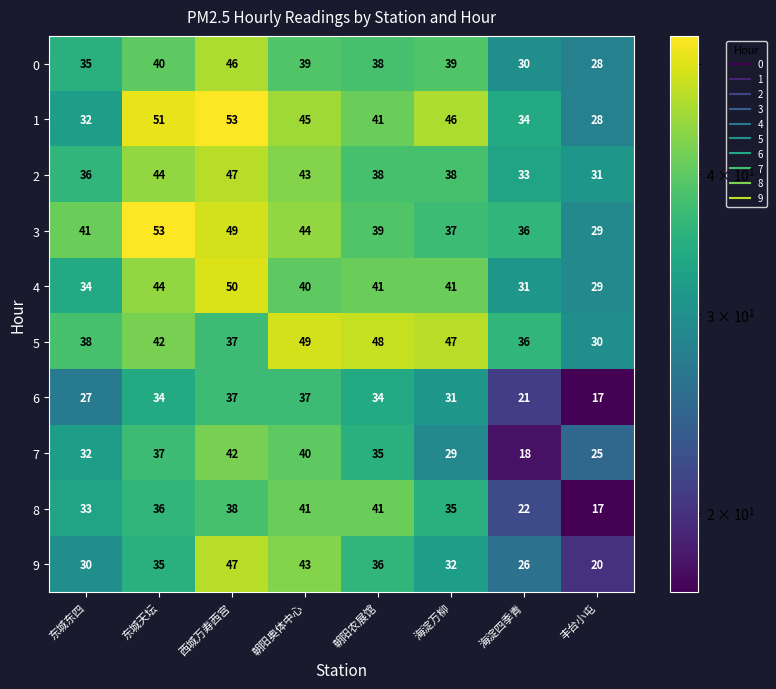

Count the number of categories in the chart.

8